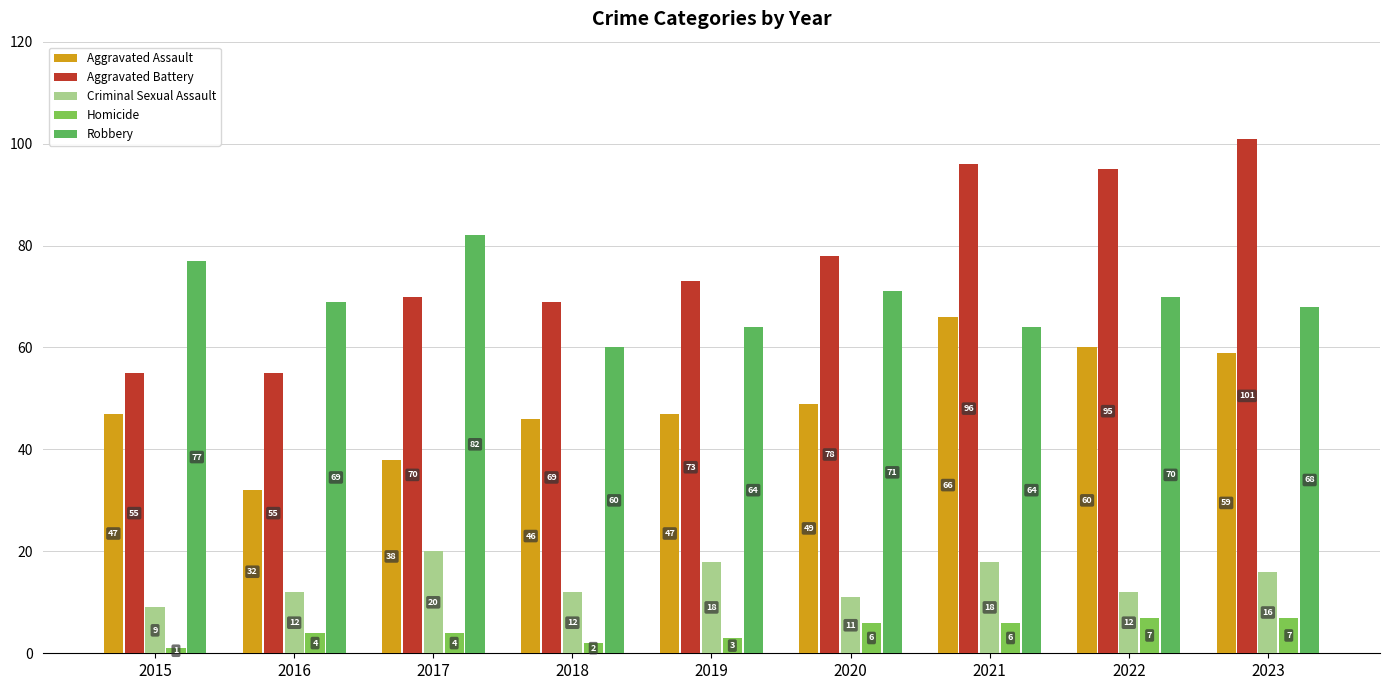

What is the value of the Homicide bar at the 7th from the left?

6